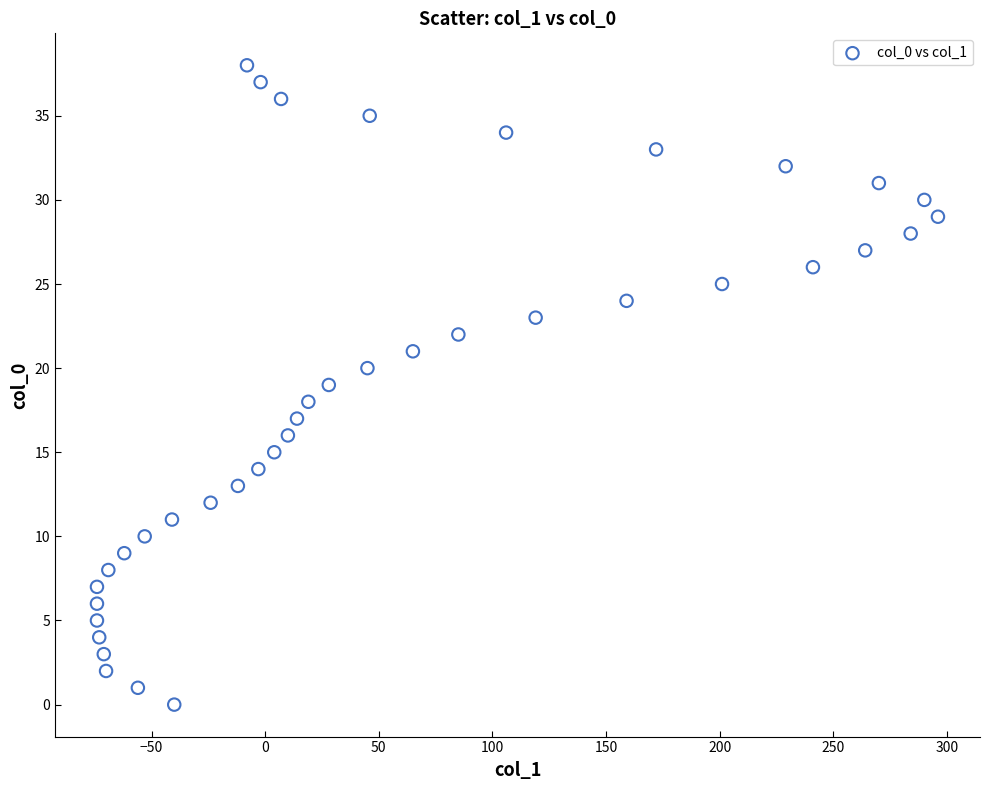

What is the range of X values (max minus min)?

370